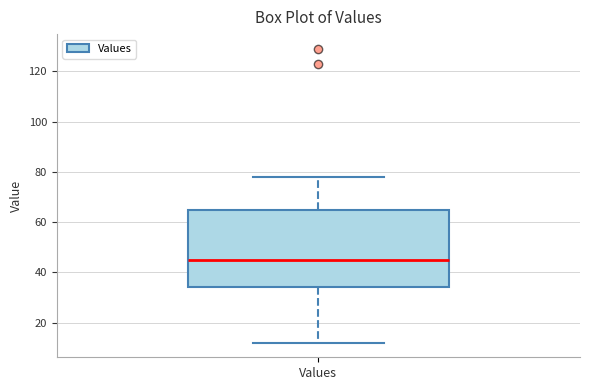

Where does the lower whisker of the box for Values end on the y-axis? The values are not printed on the chart, so give them approximately, as read against the axis.

12